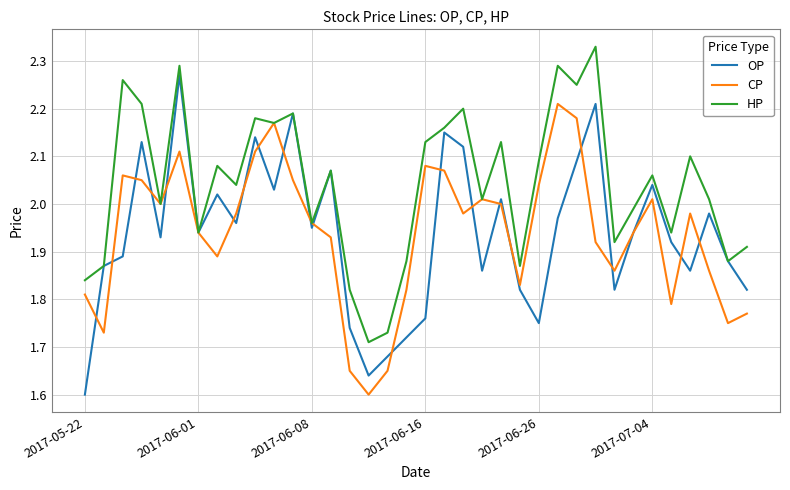

List the series in order of their peak value, highest first.

HP, OP, CP